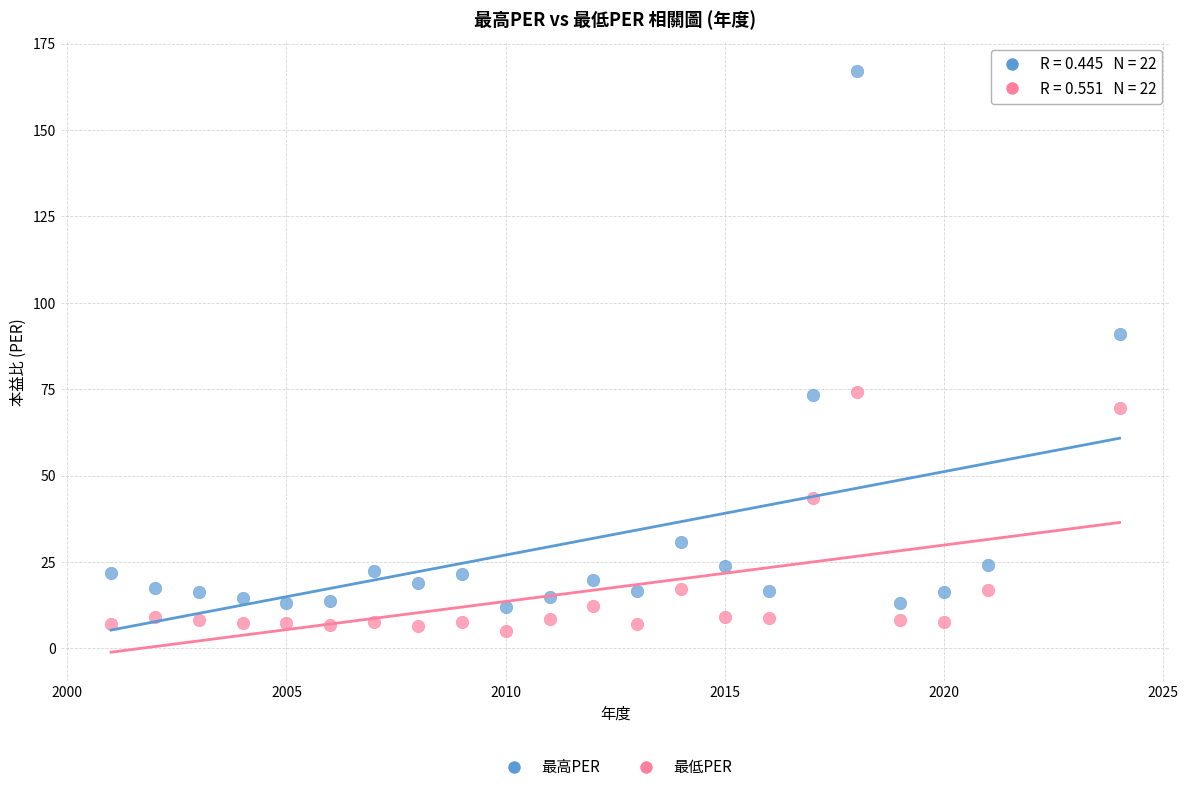

What are all the series names shown in the legend?

最高PER, 最低PER